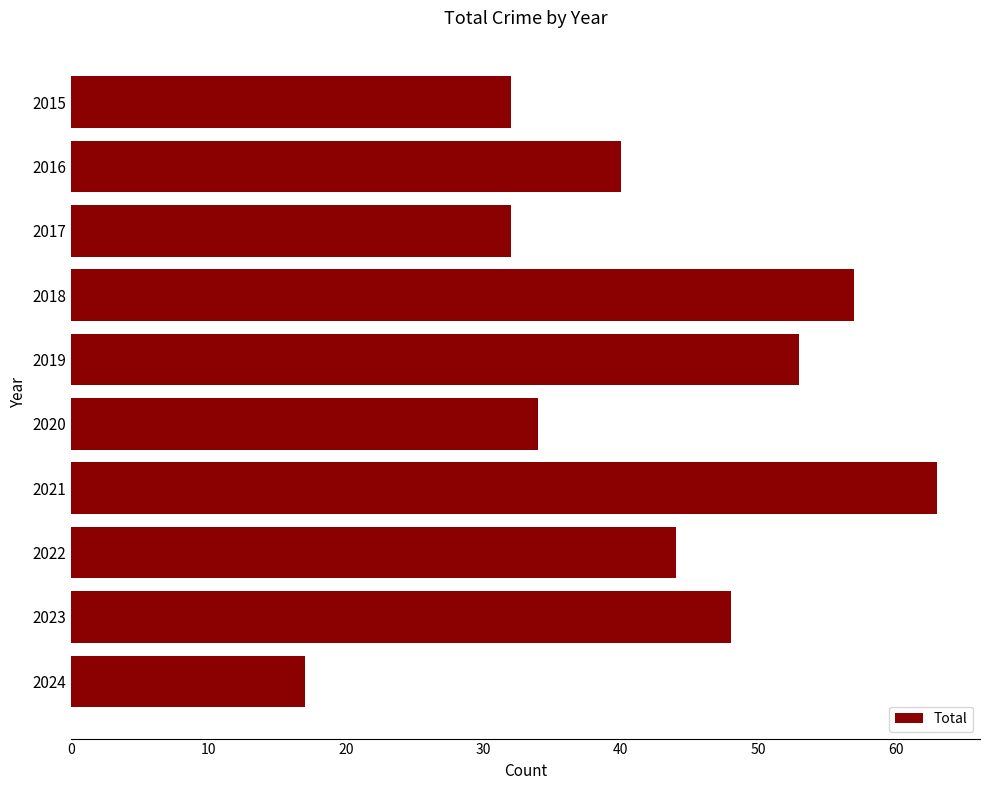

Read the value at 2023, to the nearest 10.

50